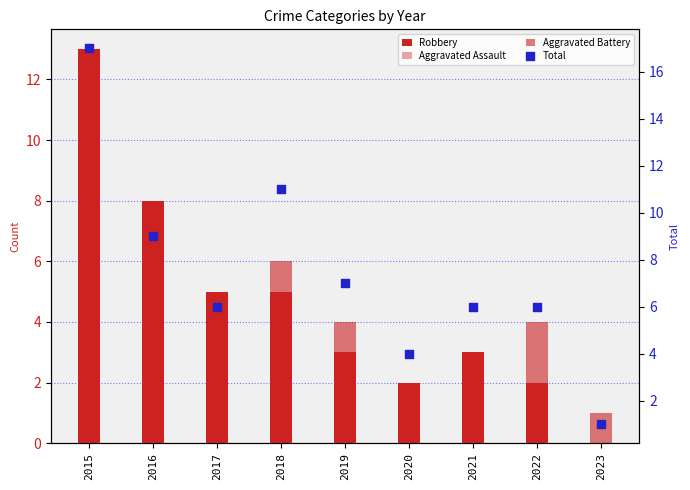

Which series reaches the minimum Y coordinate?

Robbery